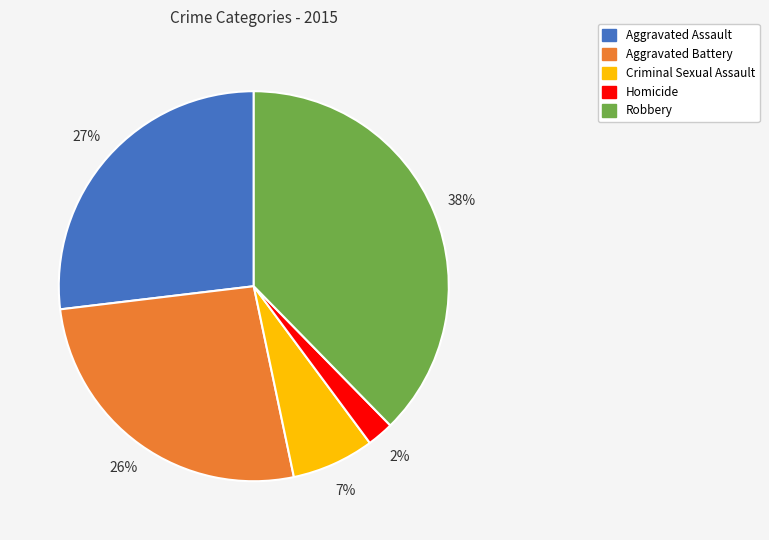

What percentage is the Homicide slice, to the nearest percent?

2%